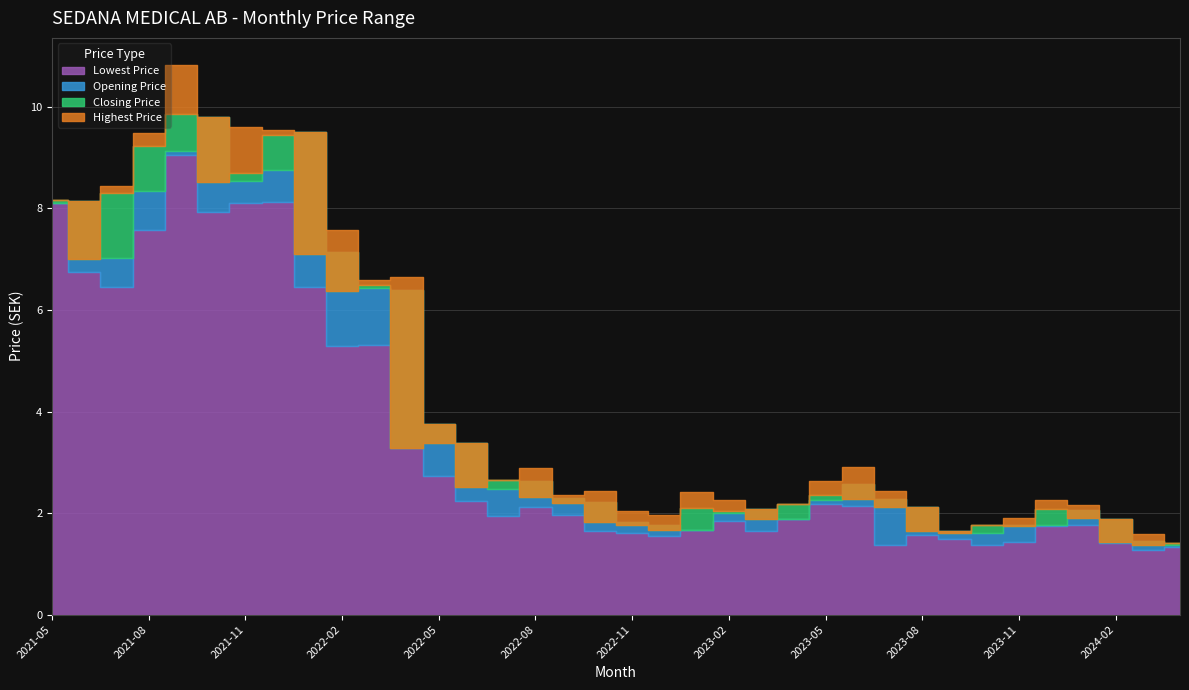

Which category has the highest value across all series?

2021-09